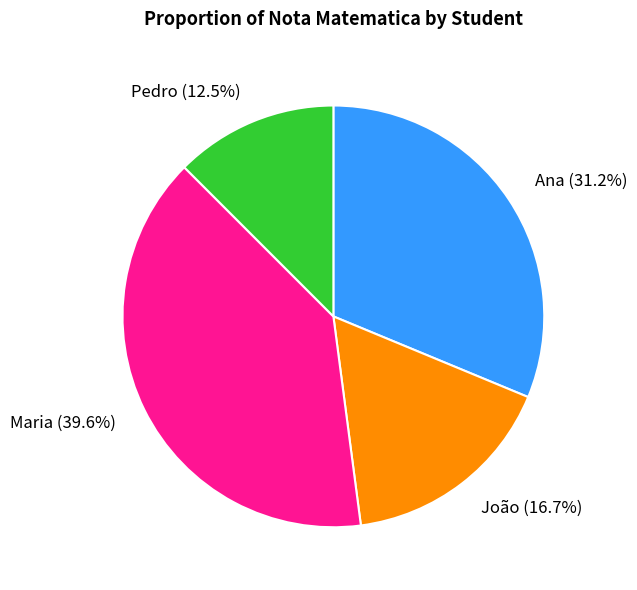

What is the ratio of the value at Maria (39.6%) to the value at Pedro (12.5%)?

3.2